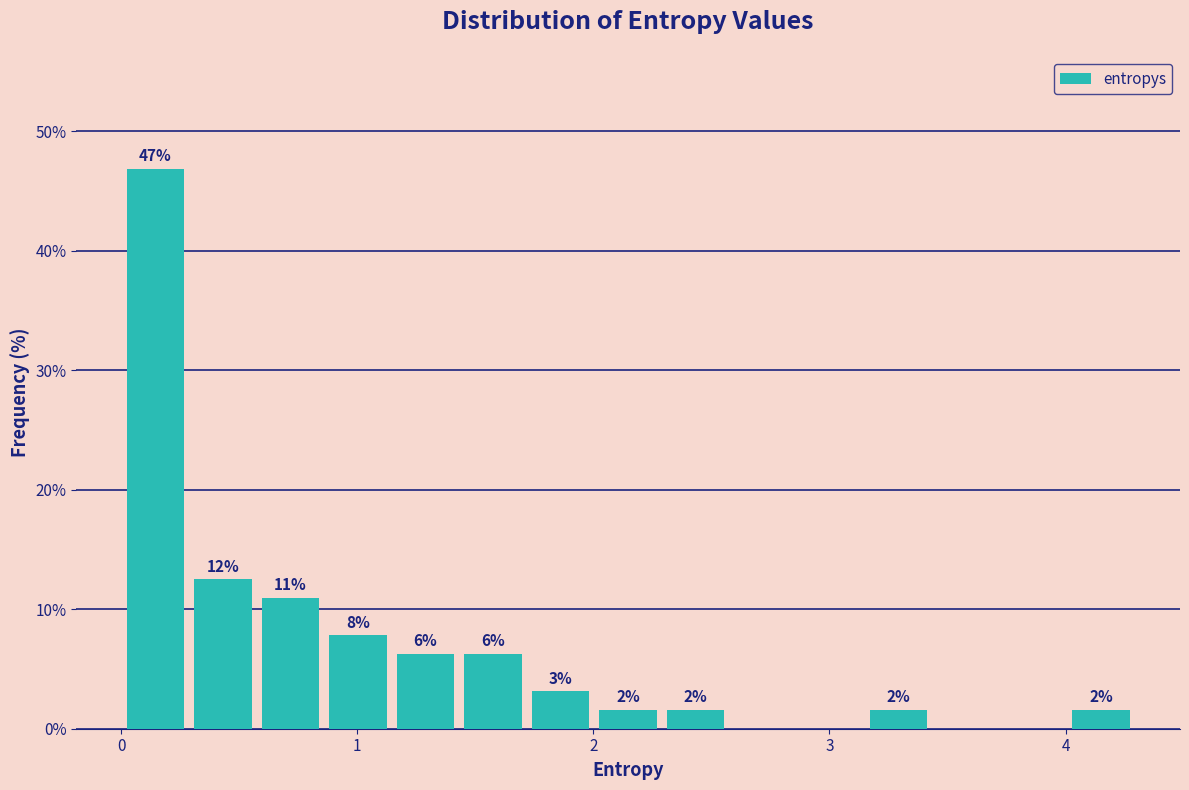

Around what value on the x-axis is the tallest bar? Give the approximate position of its centre, as read against the axis.

0.1